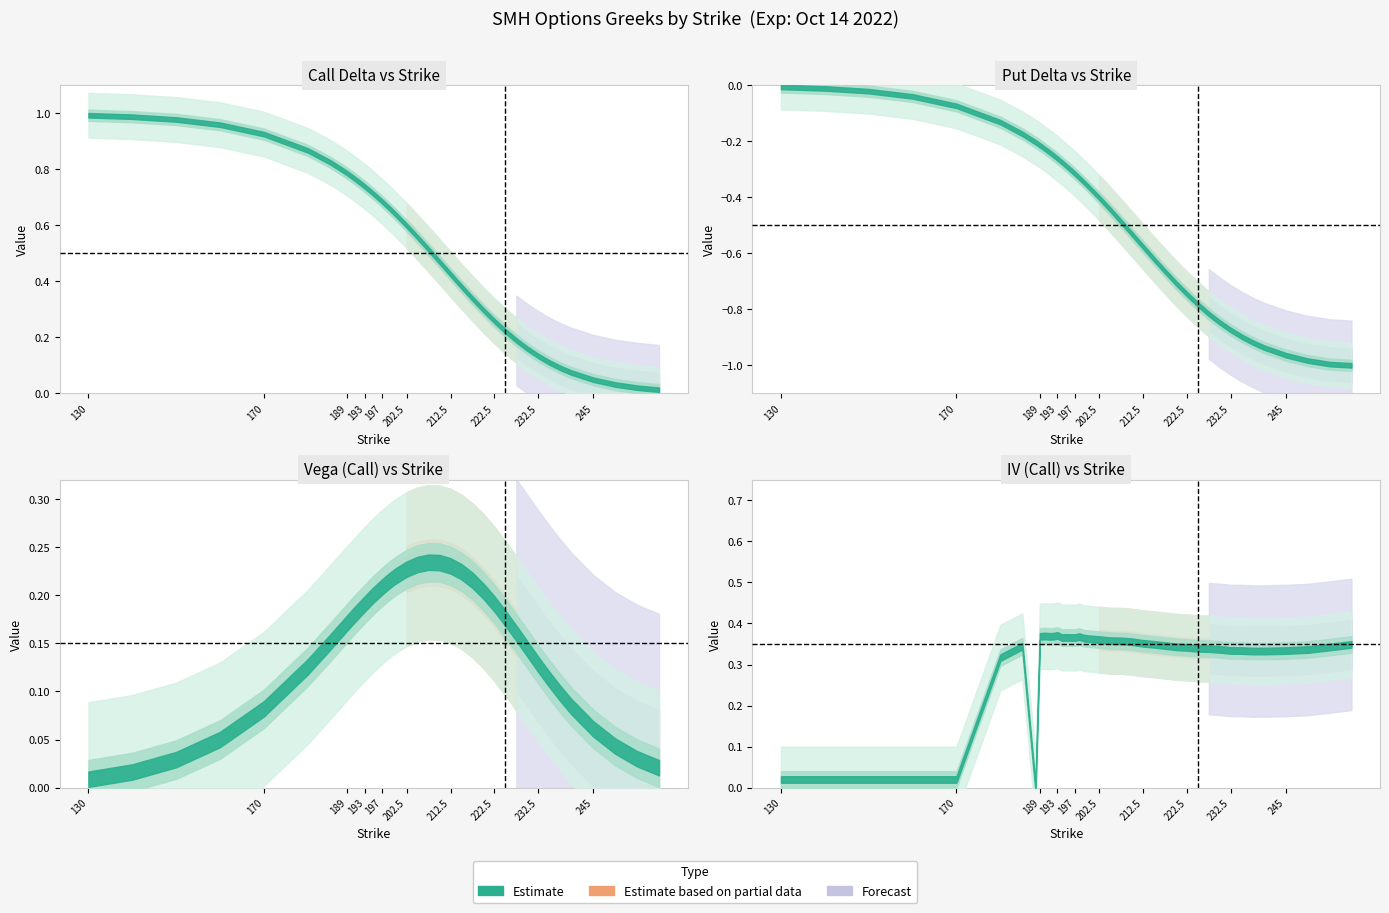

Which category has the highest value in the delta_put series?

130